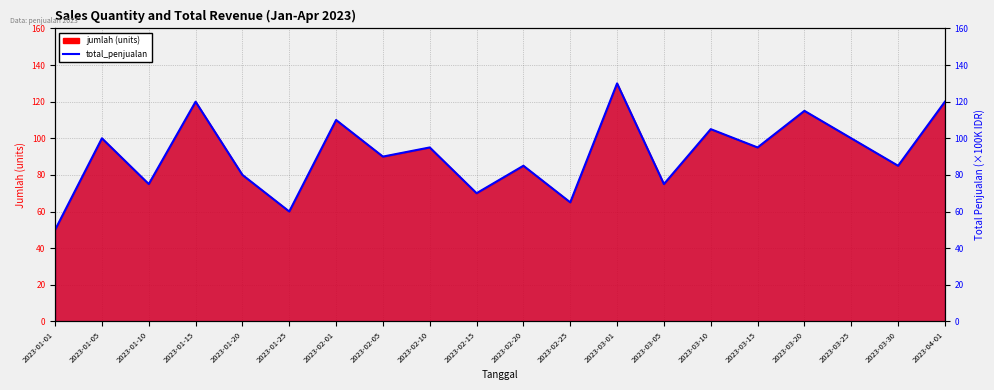

What is the smallest value displayed?

50